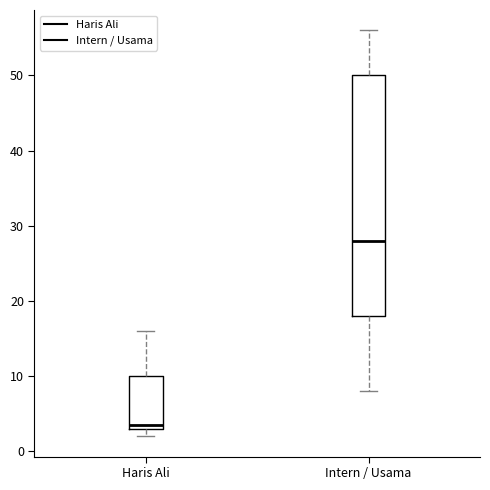

Reading left to right, read every box against the y-axis: the position of its median line, the range the box covers, and the ends of its whiskers. The values are not printed on the chart, so give them approximately, as read against the axis.

Haris Ali: median 4, box 3 to 10, whiskers 2 to 16
Intern / Usama: median 28, box 18 to 50, whiskers 8 to 56